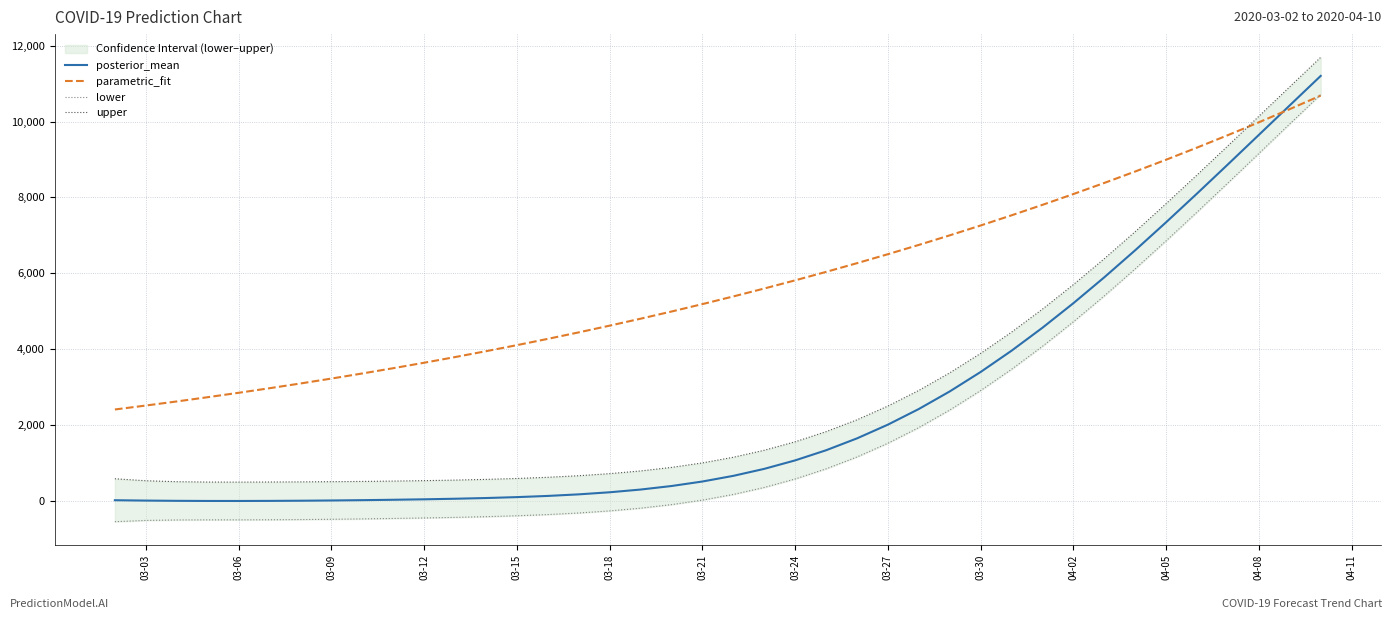

What is the maximum value for posterior_mean?

11205.6